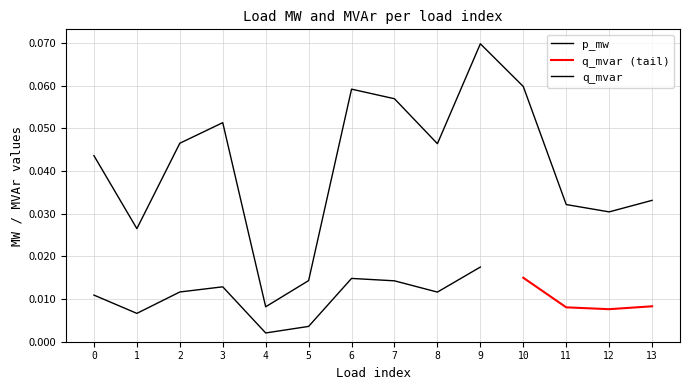

Rank the categories by value from lowest to highest.

4, 5, 1, 12, 11, 13, 0, 8, 2, 3, 7, 6, 10, 9